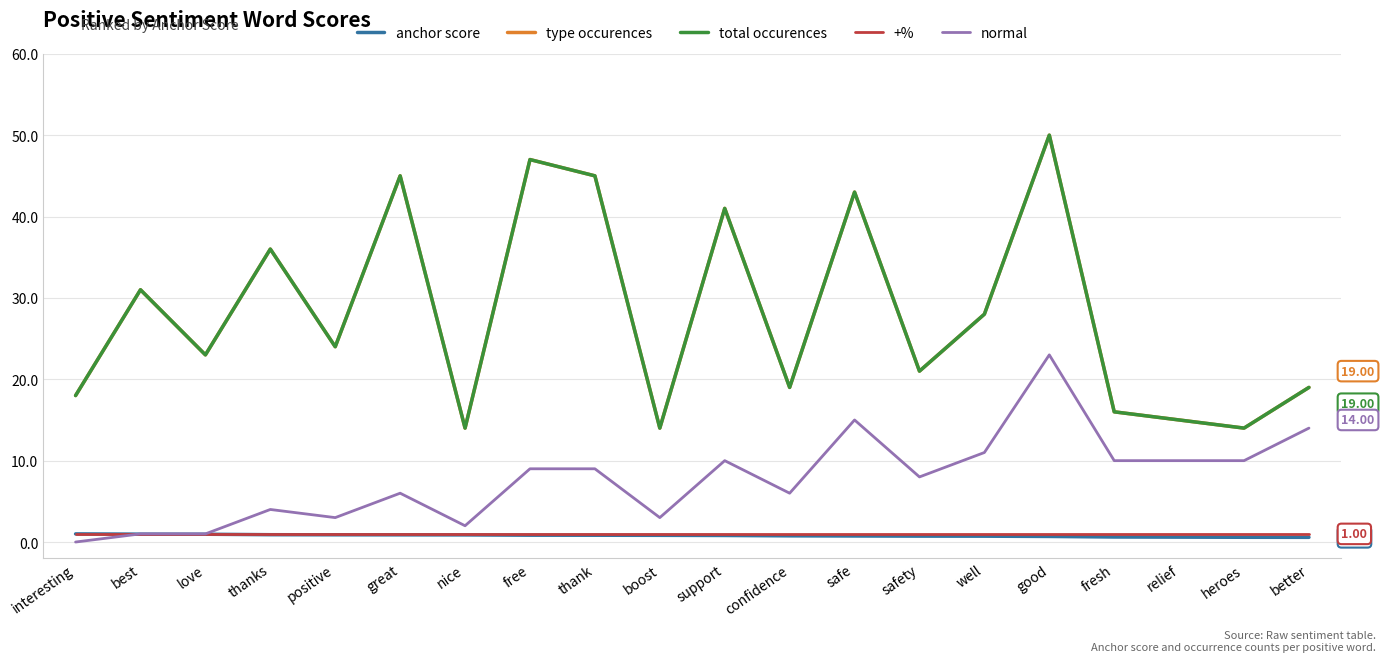

True or false: normal has more than 0 interior local peaks.

True